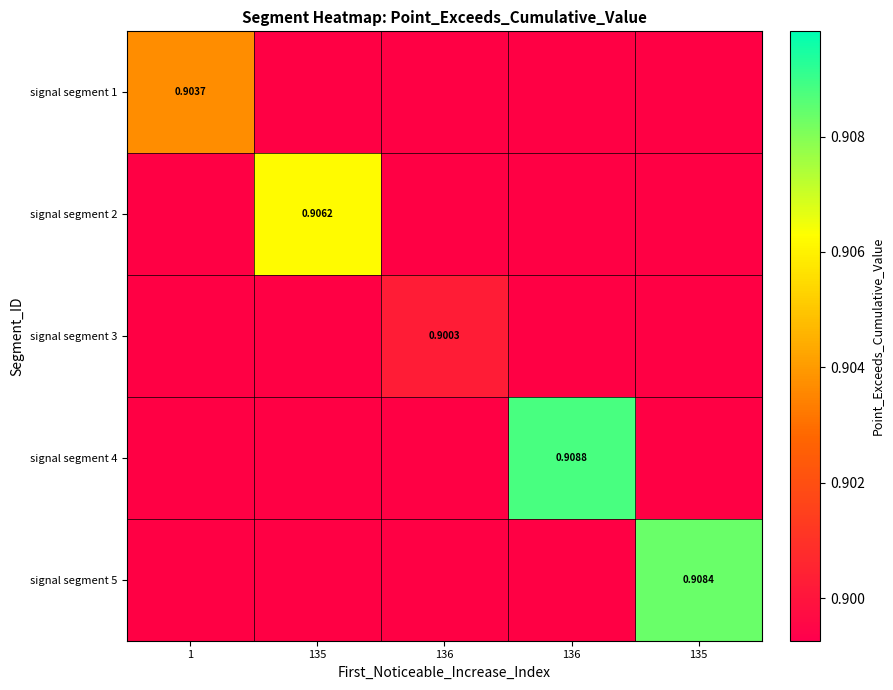

How many positive values does the signal segment 5 series have?

1